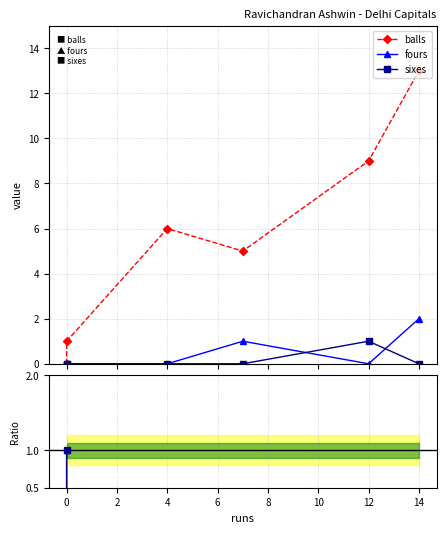

Does the chart display data point markers on the line(s)?

Yes